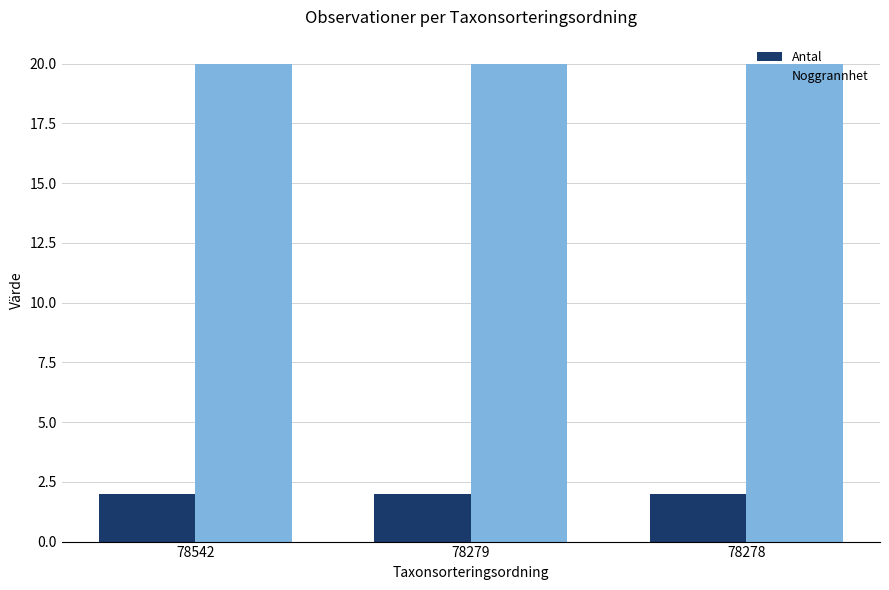

Is it true that Antal equals 0 at 78279?

False